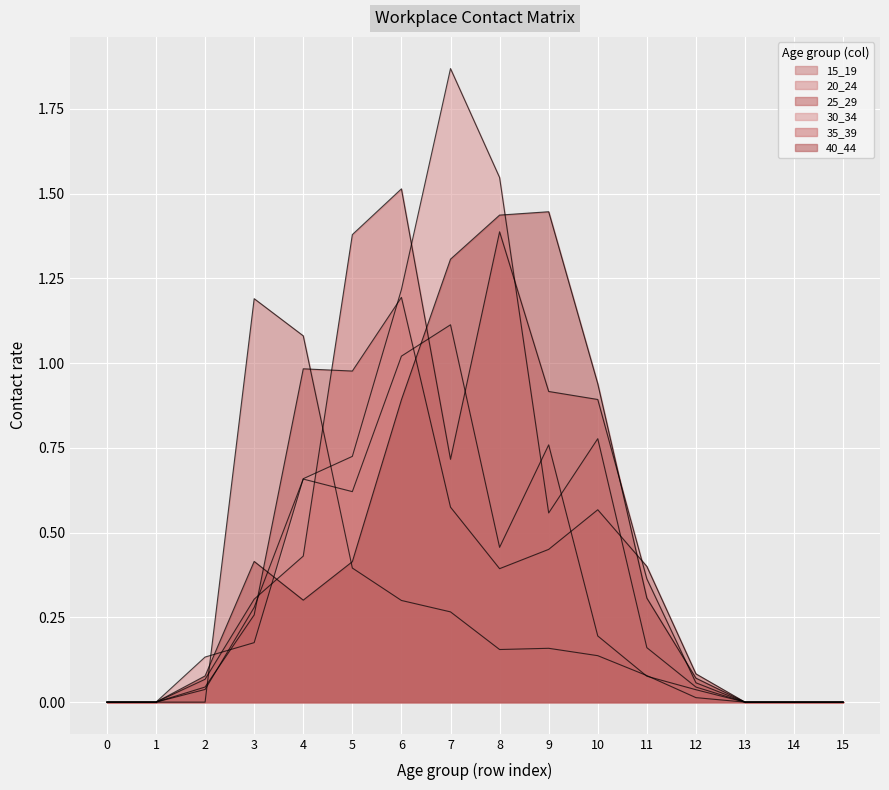

How many lines are shown in the chart?

6